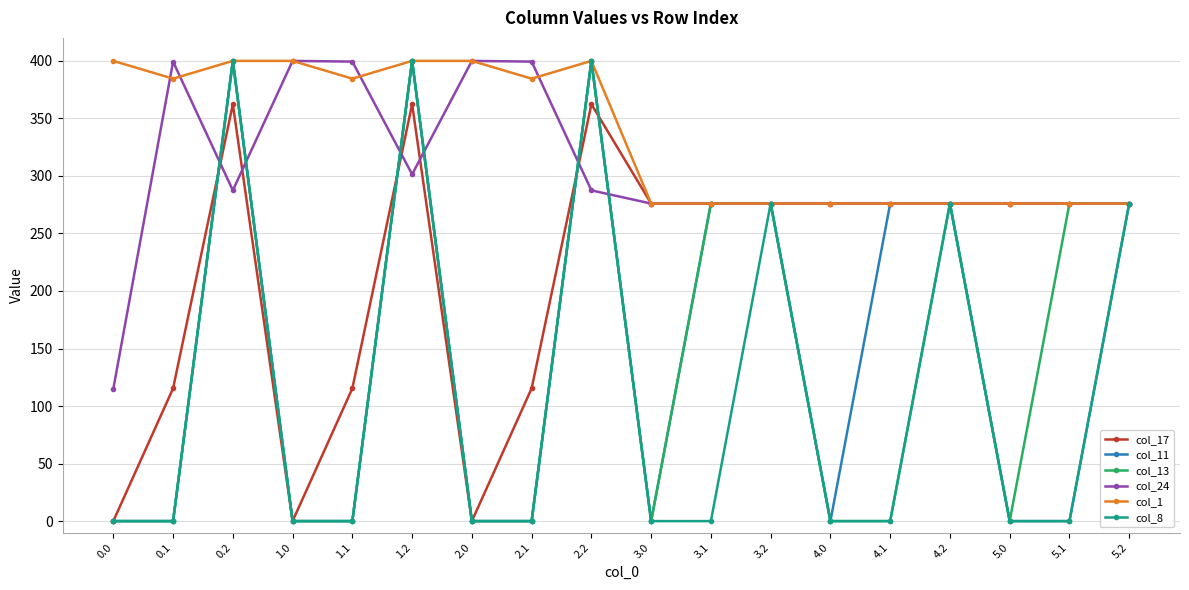

What is the maximum value shown in the chart?

400.0